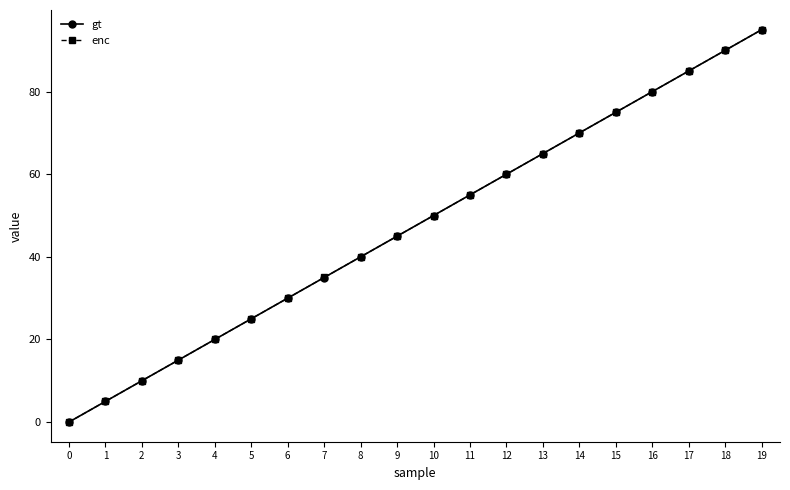

What is the average value of the enc series?

47.5